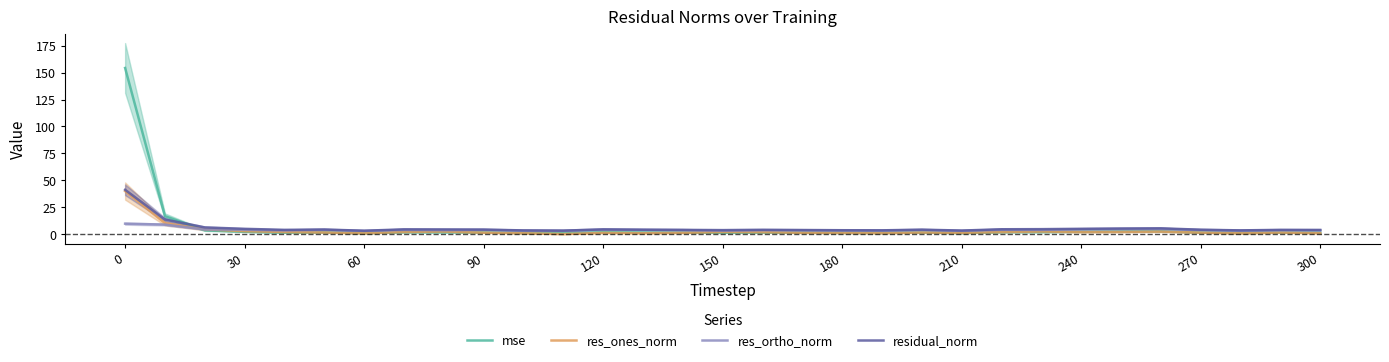

The res_ones_norm series shows 2.0 at 240. True or false?

True